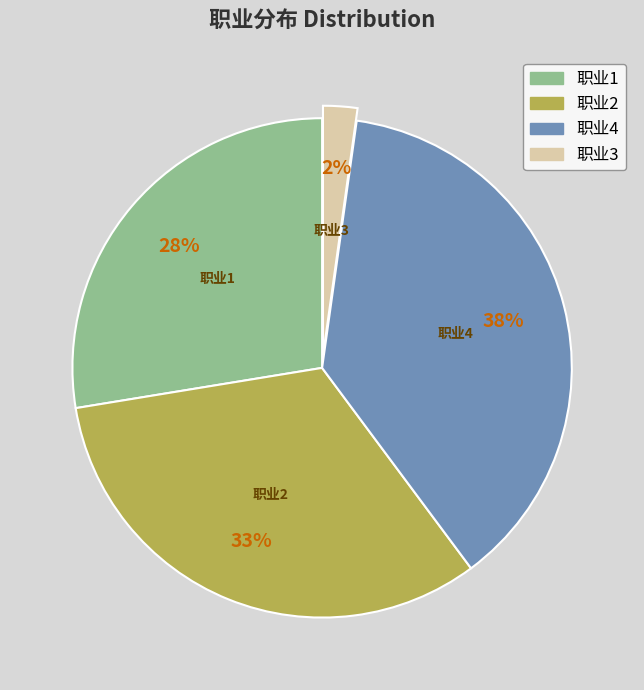

How many segments does this pie chart have?

4